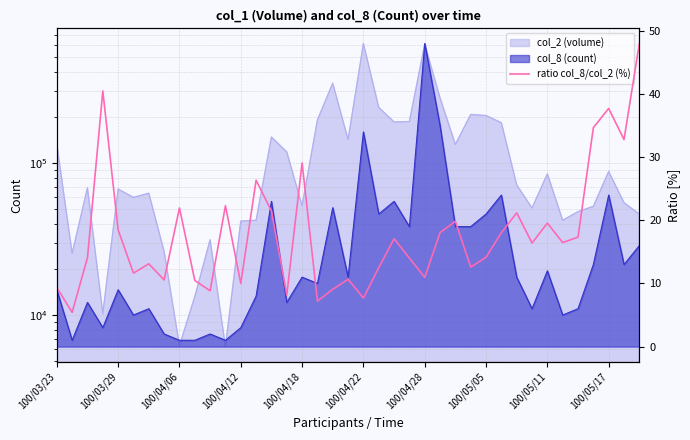

How many data points are above 16?

20